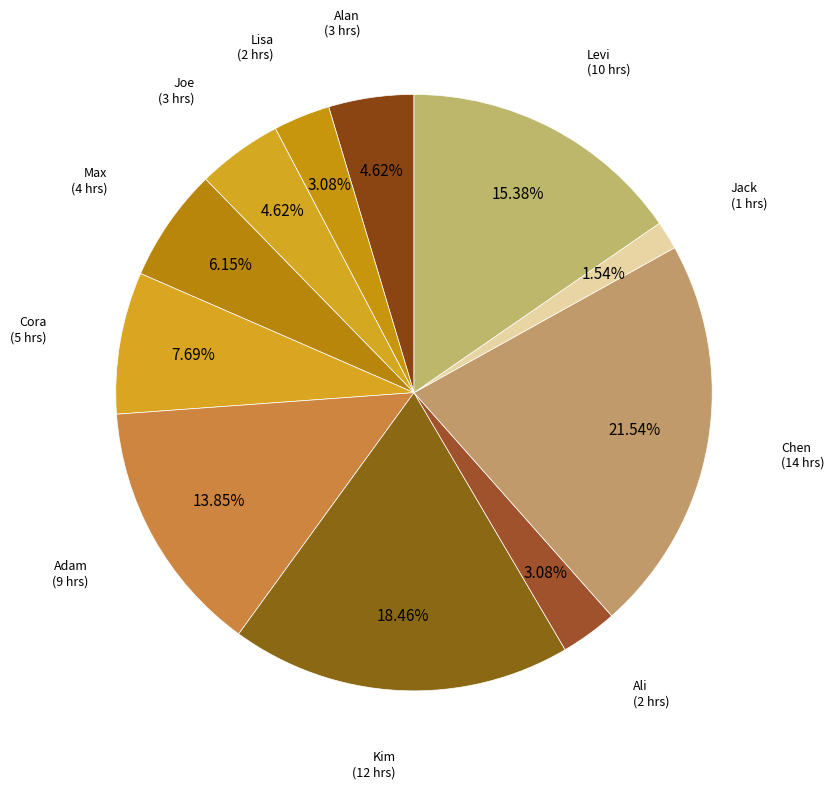

What percentage is the Kim slice, to the nearest percent?

18%